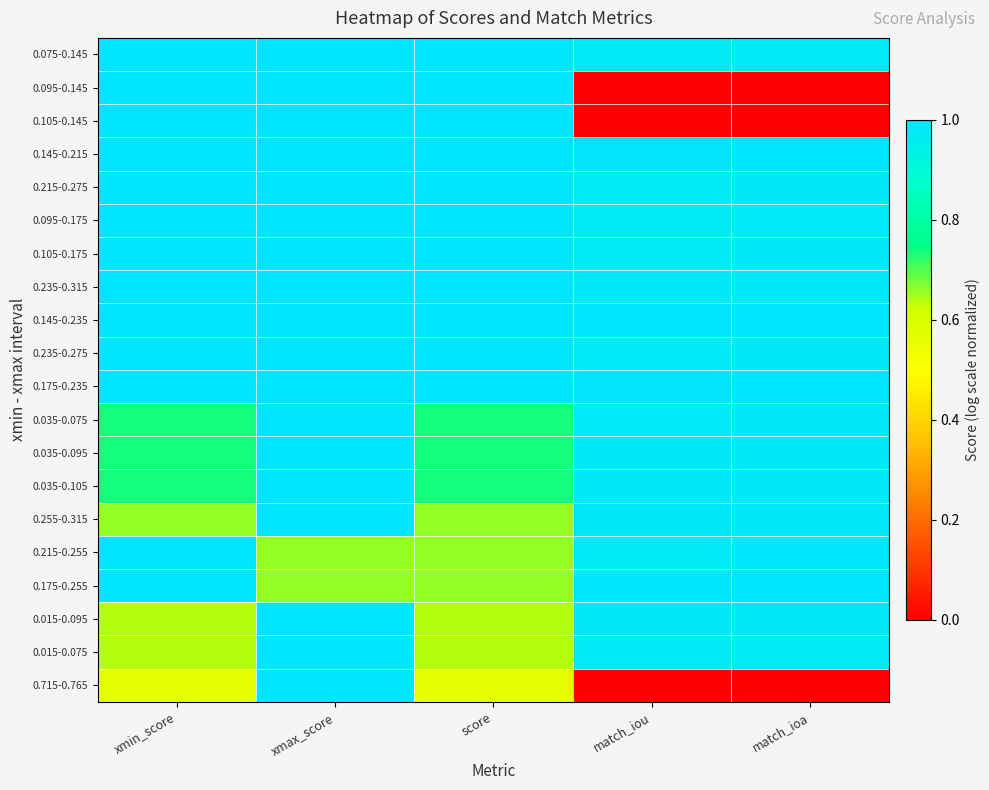

Reading right to left, transcribe all the data shown in this chart.

0.075-0.145: match_ioa=1.0	match_iou=1.0	score=1.0	xmax_score=1.0	xmin_score=1.0
0.095-0.145: match_ioa=0.0	match_iou=0.0	score=1.0	xmax_score=1.0	xmin_score=1.0
0.105-0.145: match_ioa=0.0	match_iou=0.0	score=1.0	xmax_score=1.0	xmin_score=1.0
0.145-0.215: match_ioa=1.0	match_iou=1.0	score=1.0	xmax_score=1.0	xmin_score=1.0
0.215-0.275: match_ioa=1.0	match_iou=1.0	score=1.0	xmax_score=1.0	xmin_score=1.0
0.095-0.175: match_ioa=1.0	match_iou=1.0	score=1.0	xmax_score=1.0	xmin_score=1.0
0.105-0.175: match_ioa=1.0	match_iou=1.0	score=1.0	xmax_score=1.0	xmin_score=1.0
0.235-0.315: match_ioa=1.0	match_iou=1.0	score=1.0	xmax_score=1.0	xmin_score=1.0
0.145-0.235: match_ioa=1.0	match_iou=1.0	score=1.0	xmax_score=1.0	xmin_score=1.0
0.235-0.275: match_ioa=1.0	match_iou=1.0	score=1.0	xmax_score=1.0	xmin_score=1.0
0.175-0.235: match_ioa=1.0	match_iou=1.0	score=1.0	xmax_score=1.0	xmin_score=1.0
0.035-0.075: match_ioa=1.0	match_iou=1.0	score=0.7	xmax_score=1.0	xmin_score=0.7
0.035-0.095: match_ioa=1.0	match_iou=1.0	score=0.7	xmax_score=1.0	xmin_score=0.7
0.035-0.105: match_ioa=1.0	match_iou=1.0	score=0.7	xmax_score=1.0	xmin_score=0.7
0.255-0.315: match_ioa=1.0	match_iou=1.0	score=0.7	xmax_score=1.0	xmin_score=0.7
0.215-0.255: match_ioa=1.0	match_iou=1.0	score=0.7	xmax_score=0.7	xmin_score=1.0
0.175-0.255: match_ioa=1.0	match_iou=1.0	score=0.7	xmax_score=0.7	xmin_score=1.0
0.015-0.095: match_ioa=1.0	match_iou=1.0	score=0.6	xmax_score=1.0	xmin_score=0.6
0.015-0.075: match_ioa=1.0	match_iou=1.0	score=0.6	xmax_score=1.0	xmin_score=0.6
0.715-0.765: match_ioa=0.0	match_iou=0.0	score=0.6	xmax_score=1.0	xmin_score=0.6